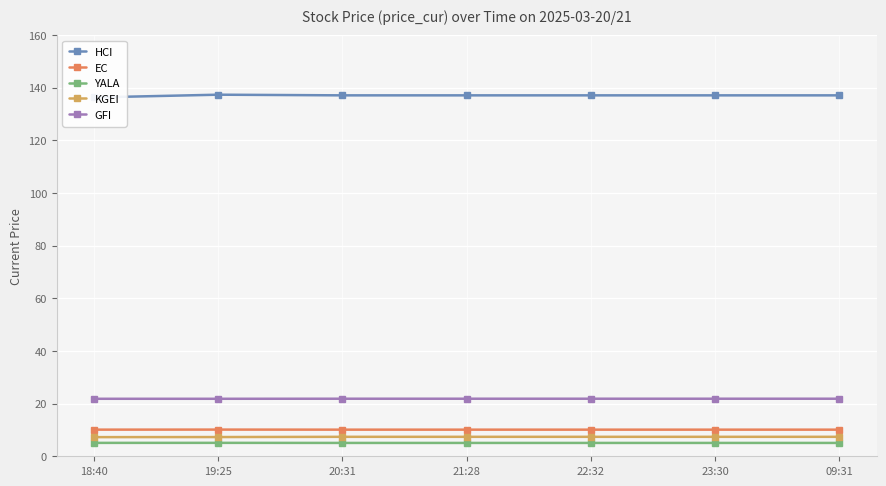

What is the label of the 7th point from the left?

09:31